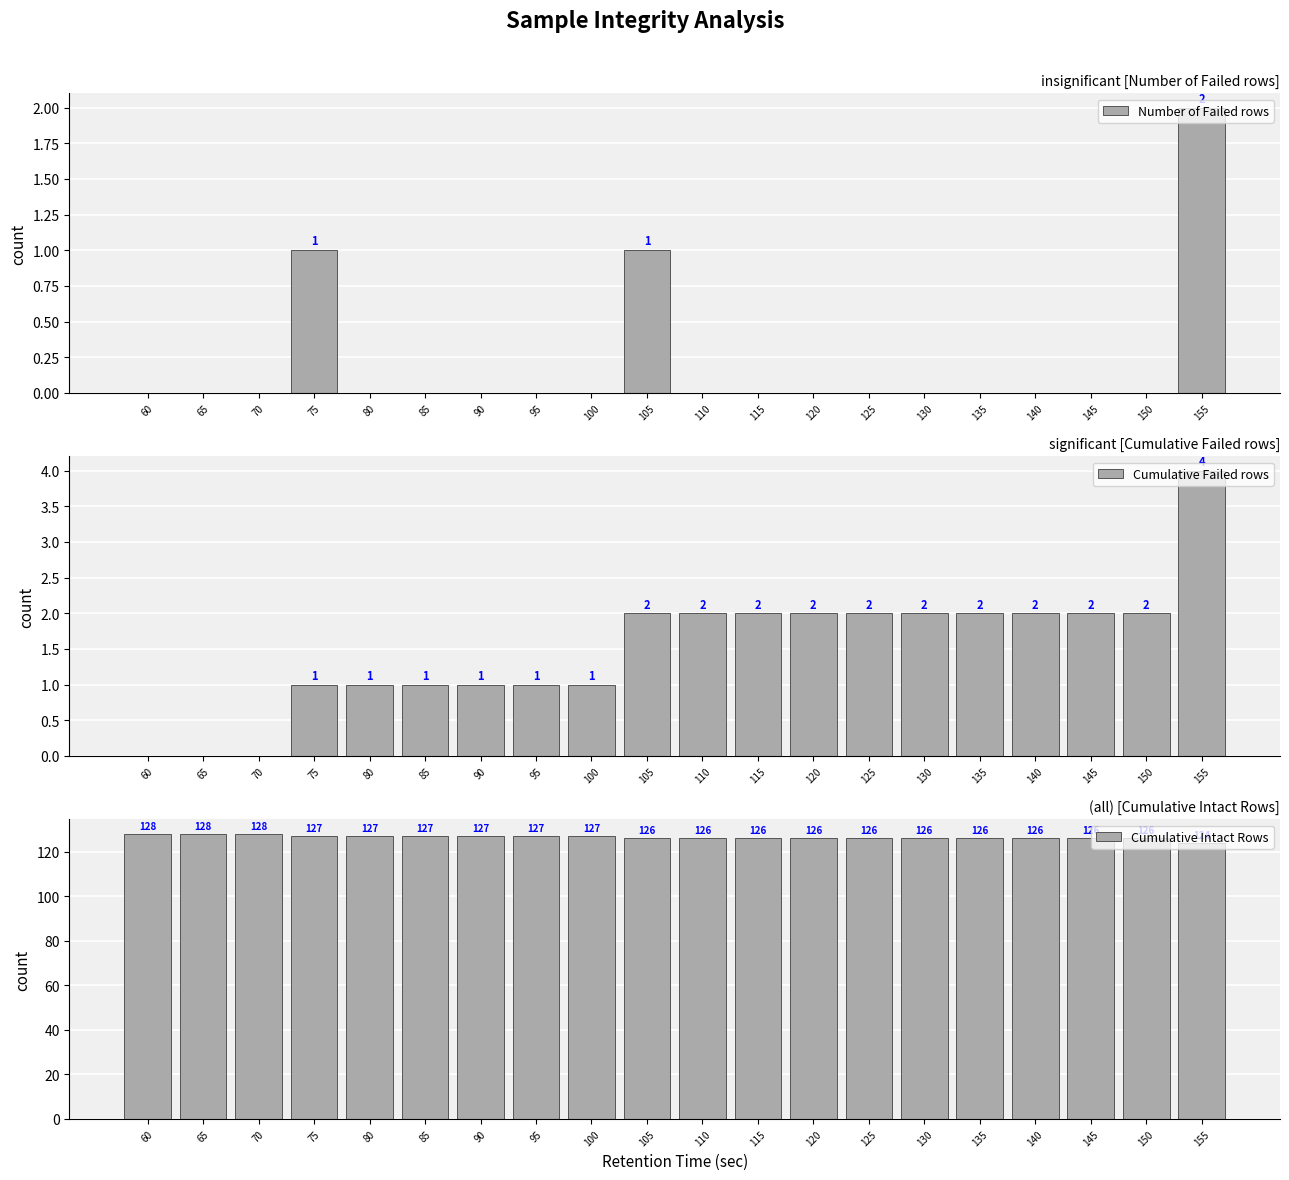

What is the value of the Cumulative Intact Rows bar at the 17th from the left?

126